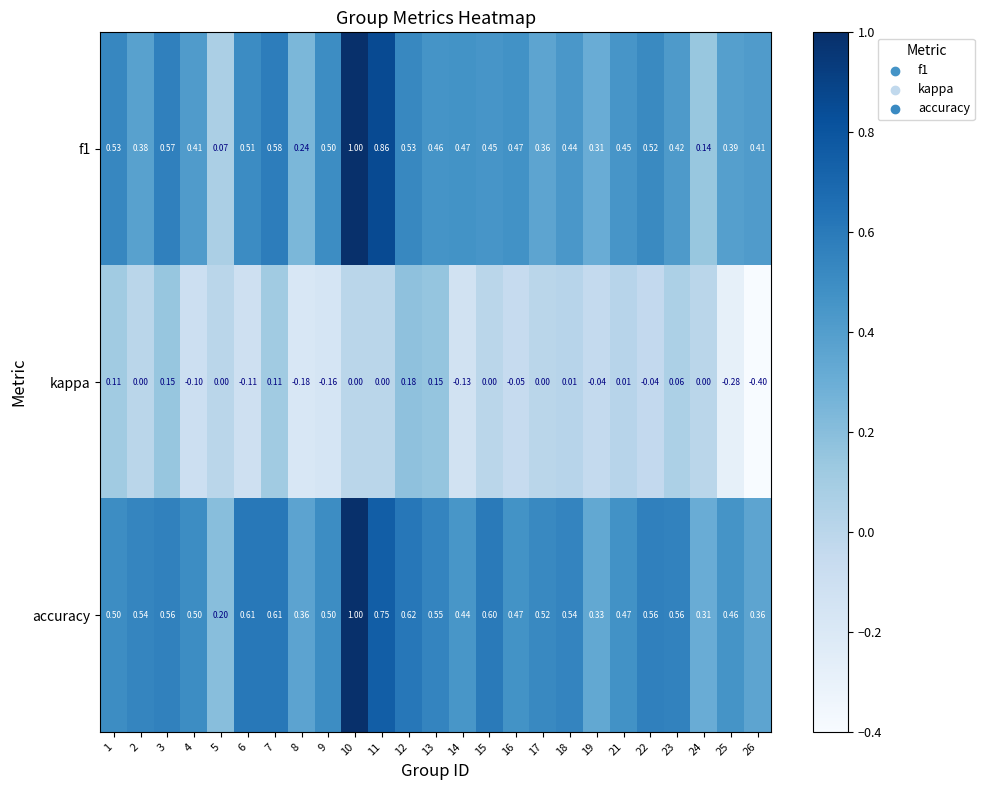

Which series has the largest total across all categories?

accuracy